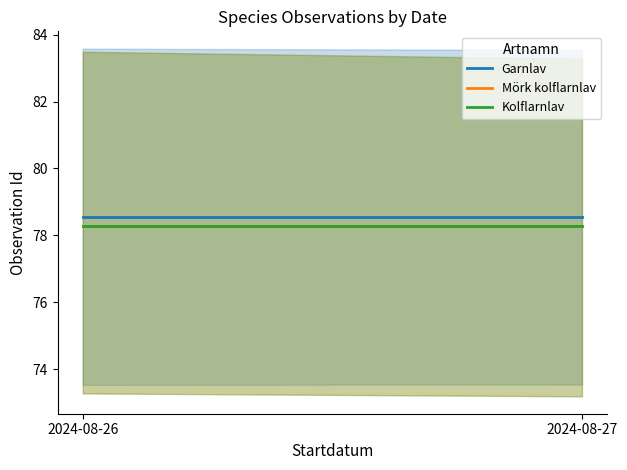

Does the chart display data point markers on the line(s)?

No